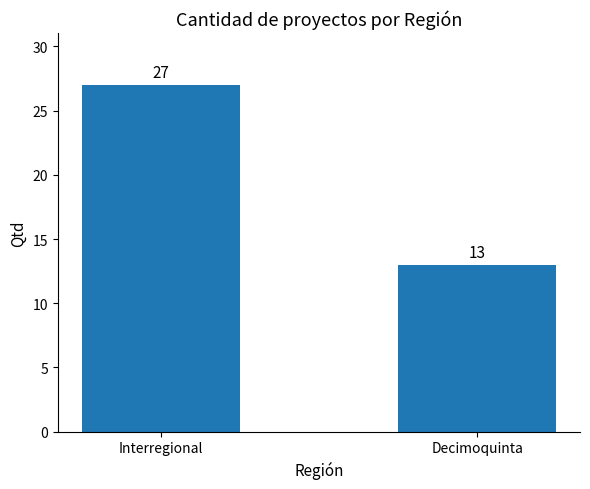

Reading right to left, what are all the values shown in this chart?

13	27